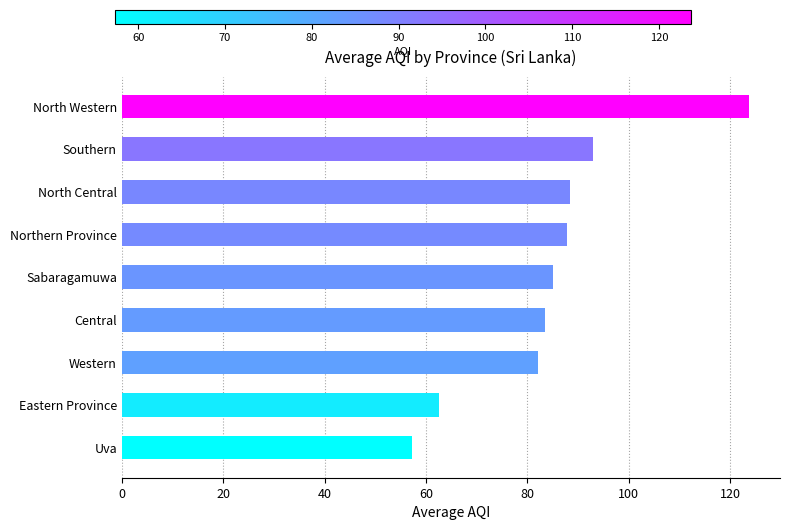

What is the difference between the values at Eastern Province and Sabaragamuwa?

22.5